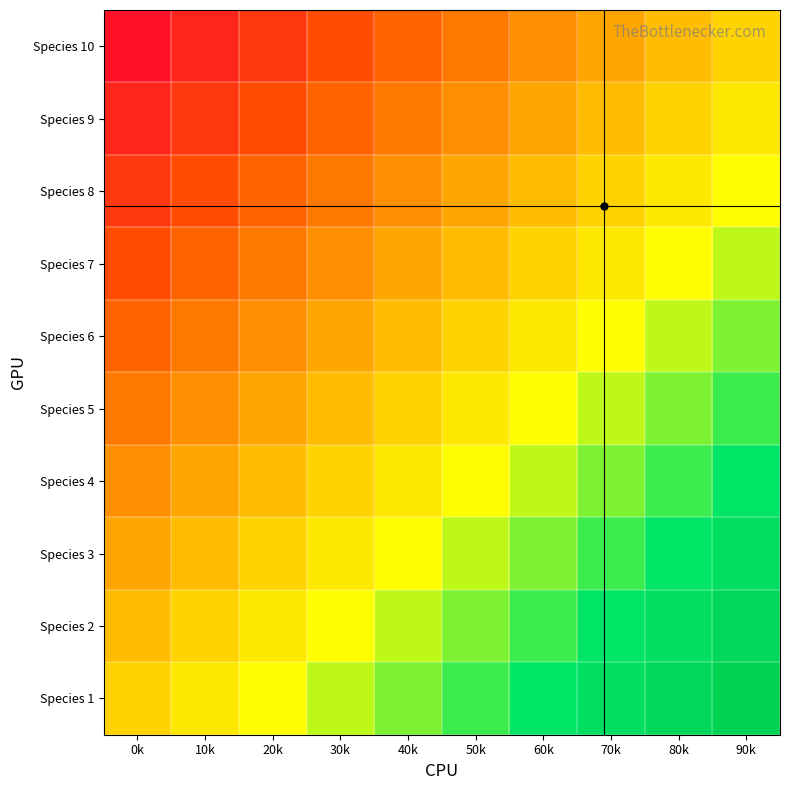

Reading left to right, what are all the values shown in this chart?

Species 10: 0k=-0.9	10k=-0.8	20k=-0.7	30k=-0.6	40k=-0.5	50k=-0.4	60k=-0.3	70k=-0.2	80k=-0.1	90k=0.0
Species 9: 0k=-0.8	10k=-0.7	20k=-0.6	30k=-0.5	40k=-0.4	50k=-0.3	60k=-0.2	70k=-0.1	80k=0.0	90k=0.1
Species 8: 0k=-0.7	10k=-0.6	20k=-0.5	30k=-0.4	40k=-0.3	50k=-0.2	60k=-0.1	70k=0.0	80k=0.1	90k=0.2
Species 7: 0k=-0.6	10k=-0.5	20k=-0.4	30k=-0.3	40k=-0.2	50k=-0.1	60k=0.0	70k=0.1	80k=0.2	90k=0.3
Species 6: 0k=-0.5	10k=-0.4	20k=-0.3	30k=-0.2	40k=-0.1	50k=0.0	60k=0.1	70k=0.2	80k=0.3	90k=0.4
Species 5: 0k=-0.4	10k=-0.3	20k=-0.2	30k=-0.1	40k=0.0	50k=0.1	60k=0.2	70k=0.3	80k=0.4	90k=0.5
Species 4: 0k=-0.3	10k=-0.2	20k=-0.1	30k=0.0	40k=0.1	50k=0.2	60k=0.3	70k=0.4	80k=0.5	90k=0.6
Species 3: 0k=-0.2	10k=-0.1	20k=0.0	30k=0.1	40k=0.2	50k=0.3	60k=0.4	70k=0.5	80k=0.6	90k=0.7
Species 2: 0k=-0.1	10k=0.0	20k=0.1	30k=0.2	40k=0.3	50k=0.4	60k=0.5	70k=0.6	80k=0.7	90k=0.8
Species 1: 0k=0.0	10k=0.1	20k=0.2	30k=0.3	40k=0.4	50k=0.5	60k=0.6	70k=0.7	80k=0.8	90k=0.9